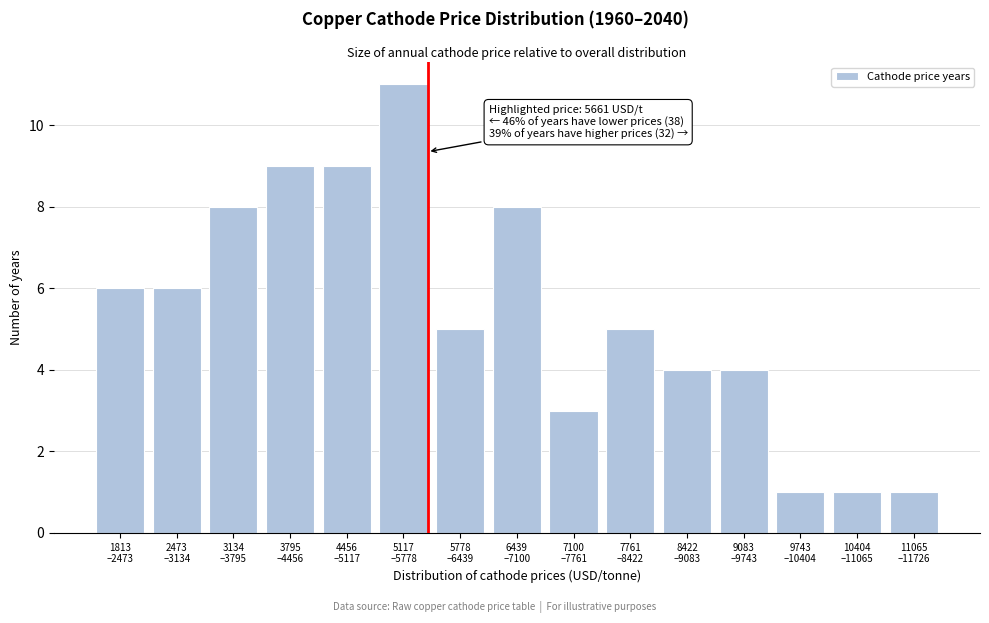

Reading left to right, what are all the values shown in this chart?

6	6	8	9	9	11	5	8	3	5	4	4	1	1	1